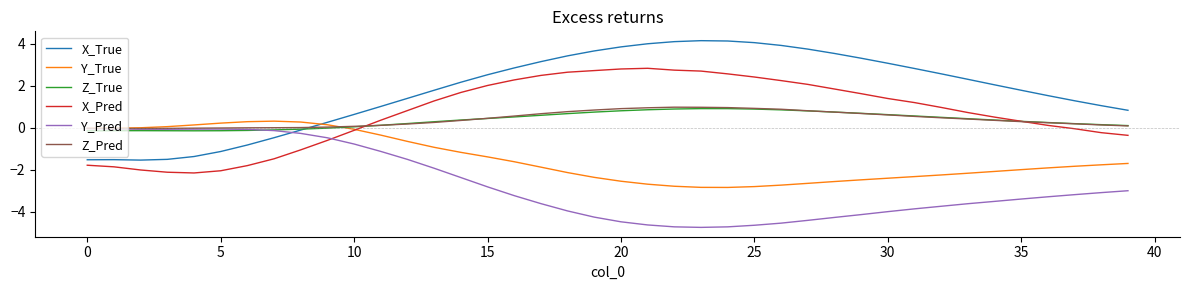

What are all the series names shown in the legend?

X_True, Y_True, Z_True, X_Pred, Y_Pred, Z_Pred